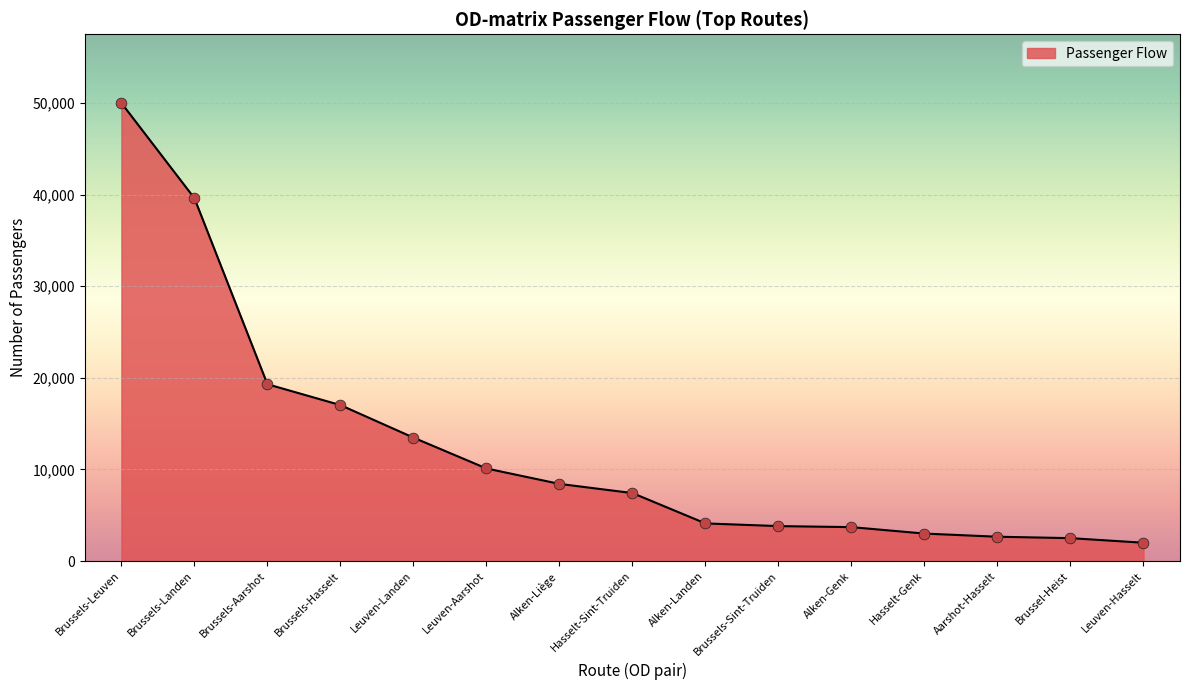

Between Aarshot-Hasselt and Hasselt-Sint-Truiden, which is larger?

Hasselt-Sint-Truiden